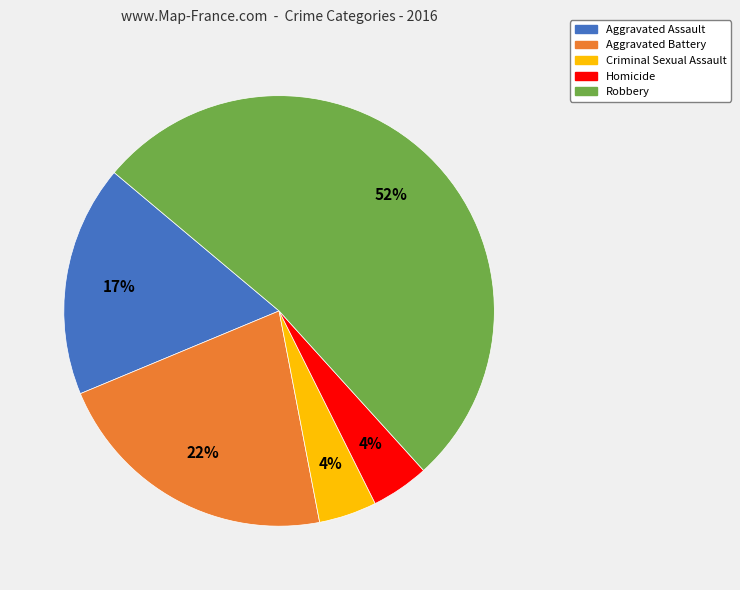

How many segments does this pie chart have?

5